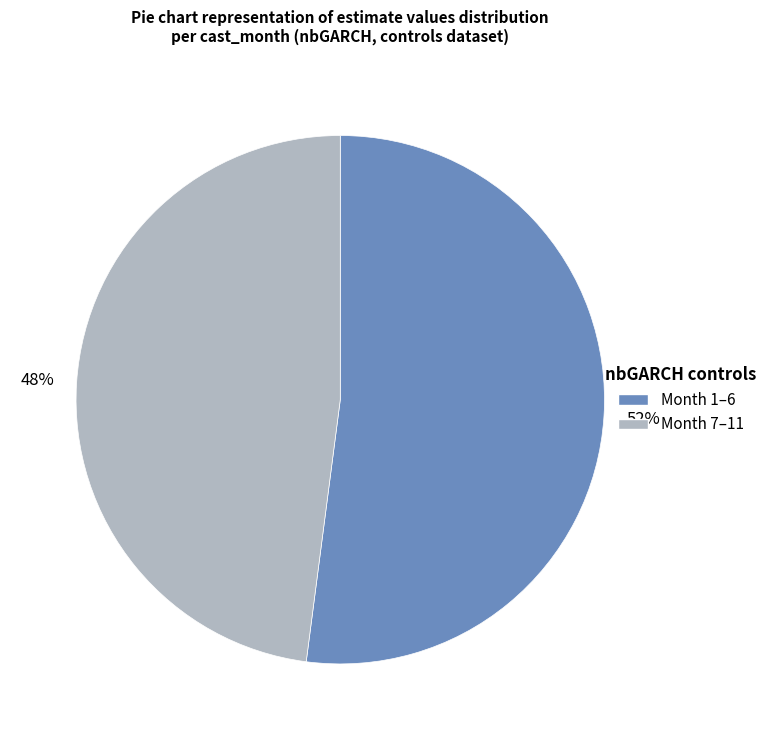

How many segments does this pie chart have?

2